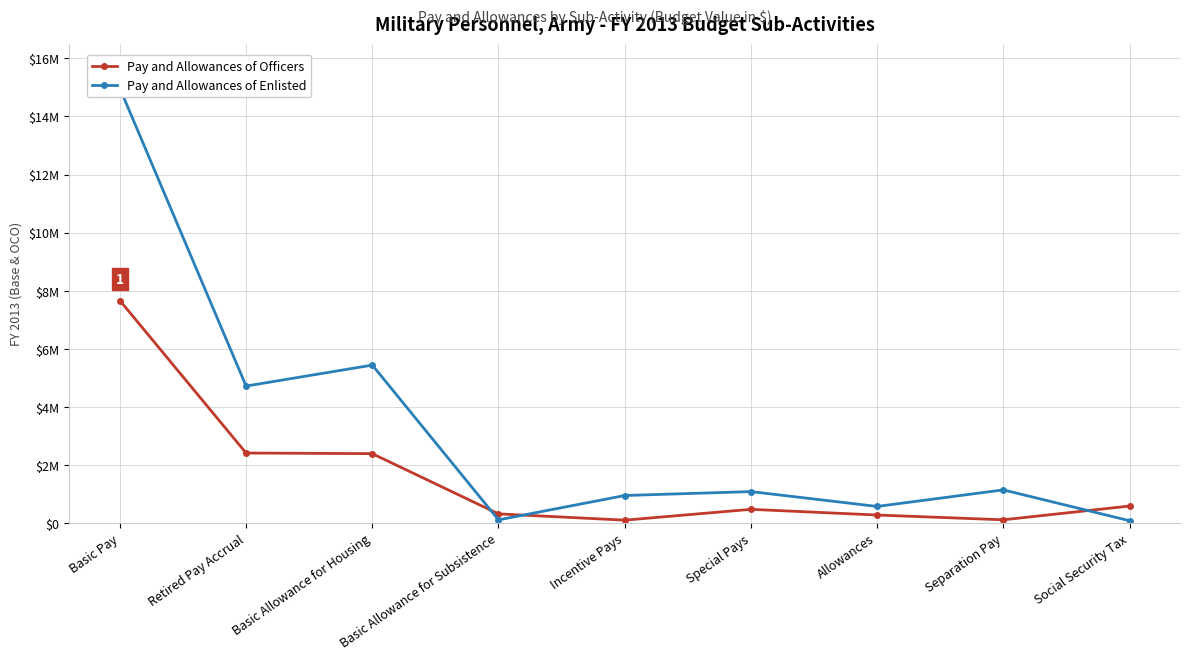

Where do Pay and Allowances of Enlisted and Pay and Allowances of Officers first cross each other?

Basic Allowance for Housing and Basic Allowance for Subsistence